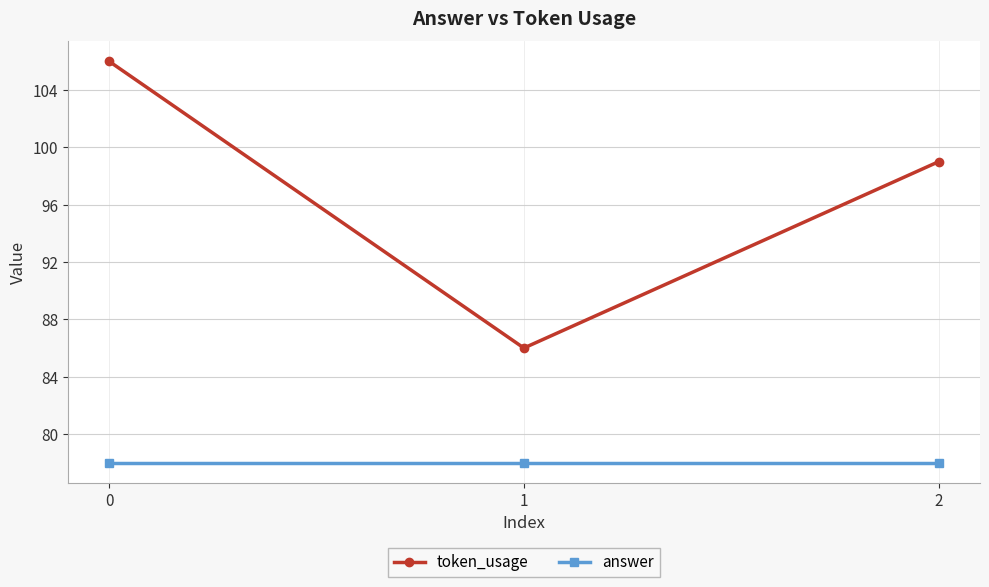

Is it true that token_usage equals 138 at 0?

False